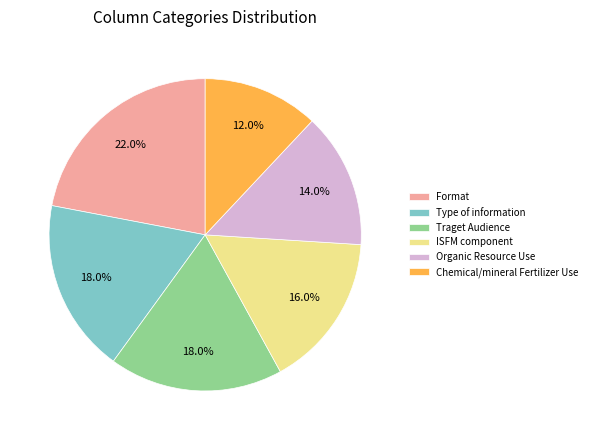

To the nearest percent, what is the combined percentage of Chemical/mineral Fertilizer Use and Type of information?

30%